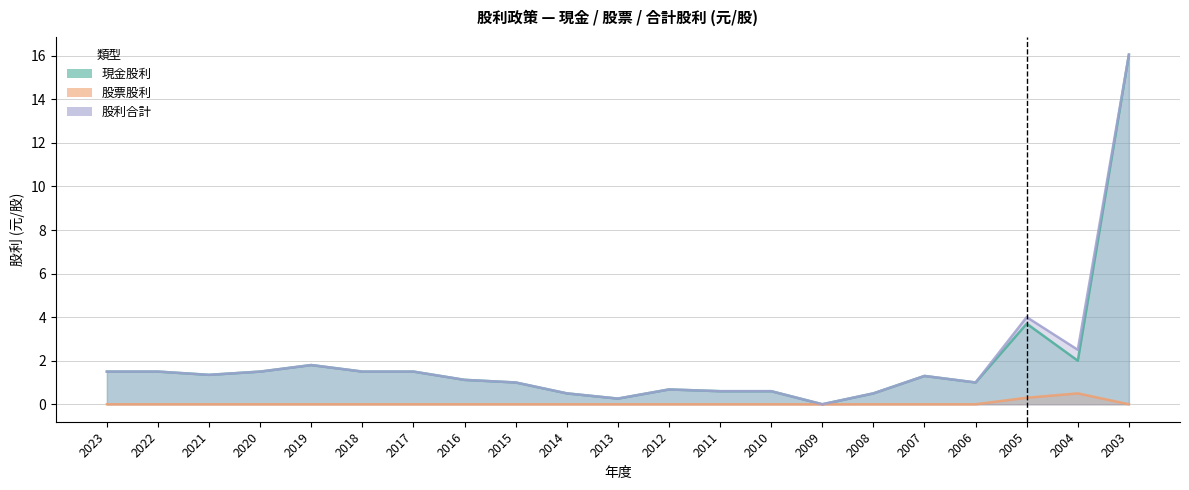

Which series has the largest total across all categories?

股利合計